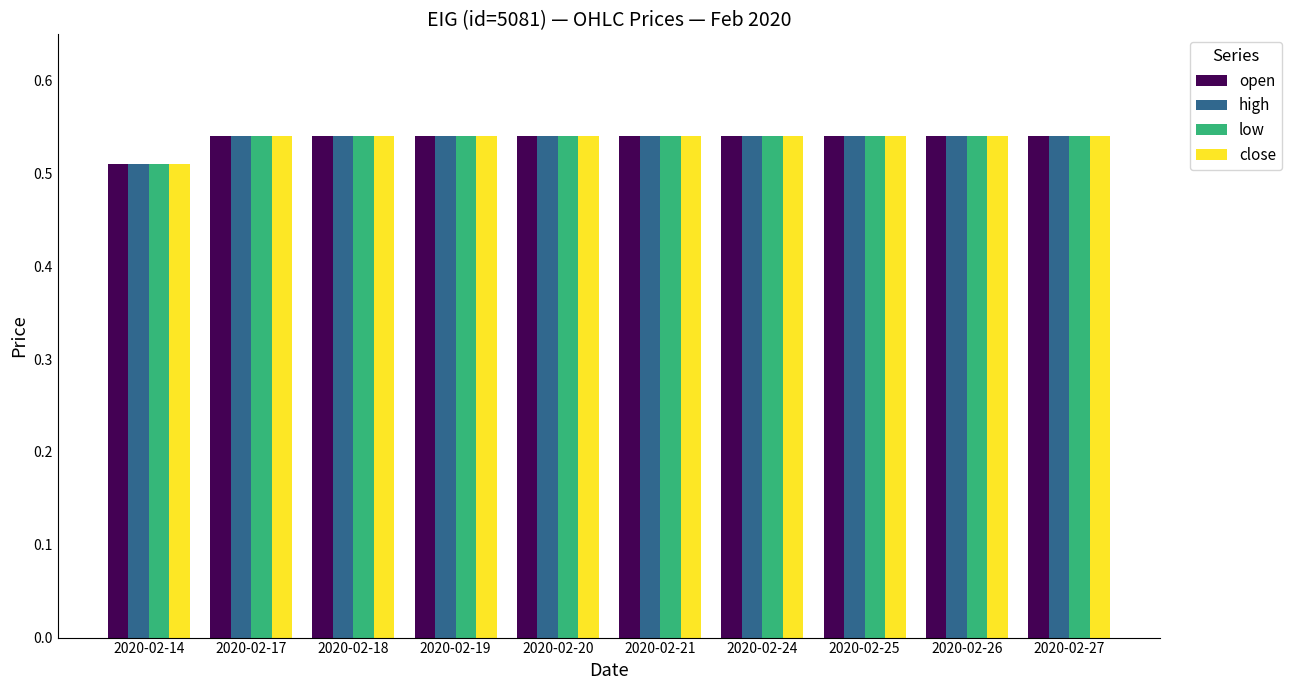

Count the high values in the range 0 to 1.

10